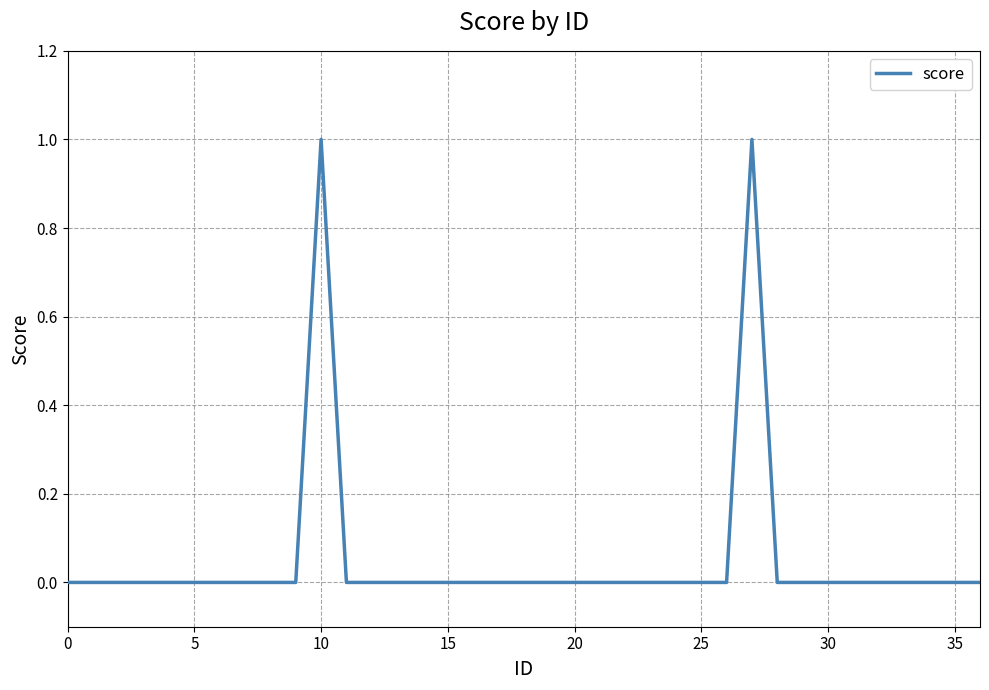

Where is the first local maximum?

10